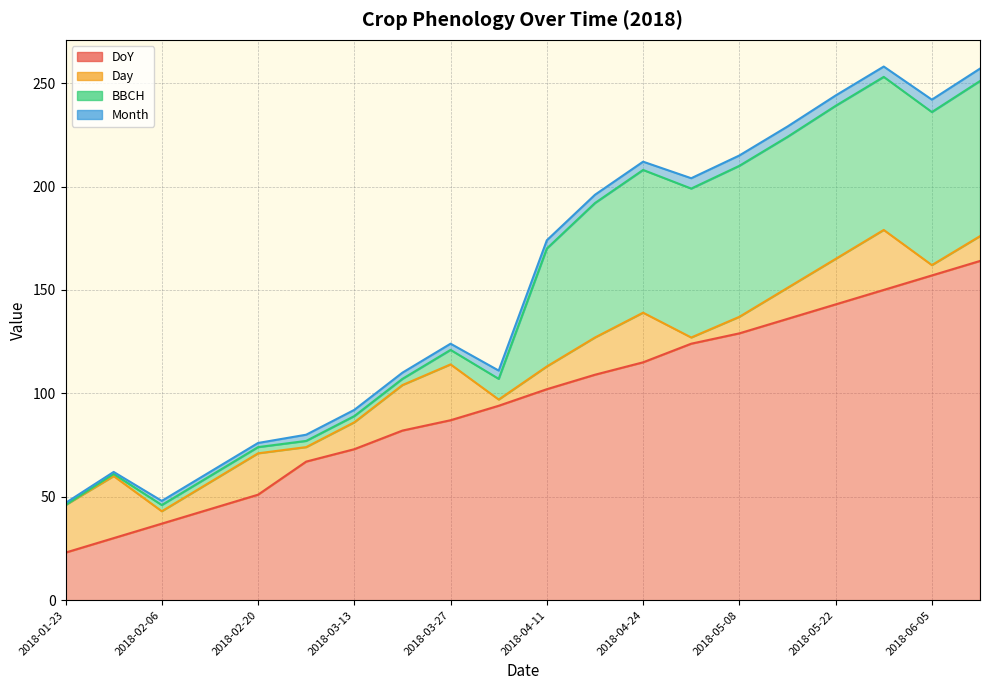

List the labels in order of BBCH value, largest first.

2018-06-12, 2018-05-22, 2018-05-29, 2018-06-05, 2018-05-08, 2018-05-15, 2018-05-03, 2018-04-24, 2018-04-18, 2018-04-11, 2018-04-03, 2018-03-27, 2018-02-06, 2018-02-13, 2018-02-20, 2018-03-07, 2018-03-13, 2018-03-22, 2018-01-30, 2018-01-23